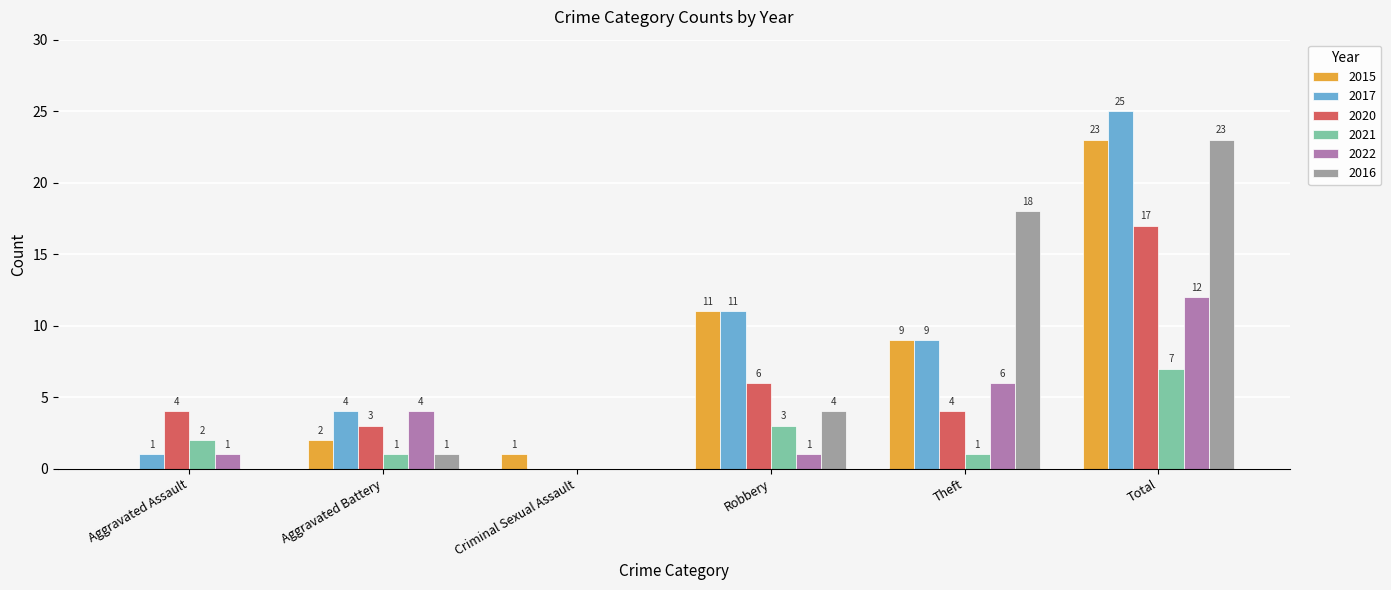

Is the value of 2015 at Total greater than the value of 2016 at Aggravated Battery?

Yes